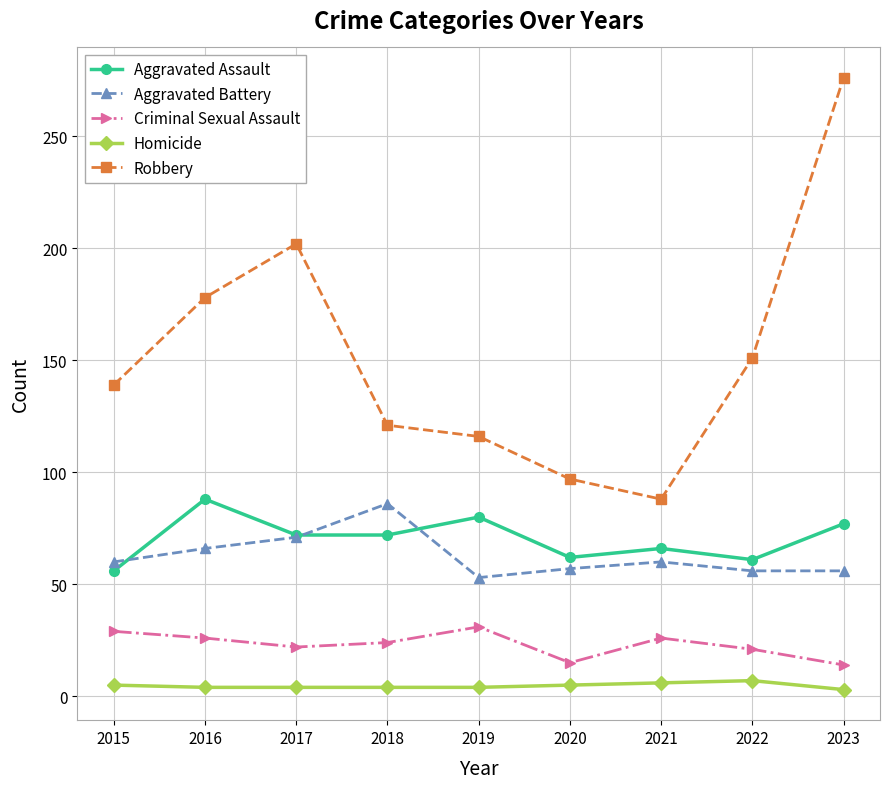

The value of Aggravated Battery at 2019 is 53. True or false?

True